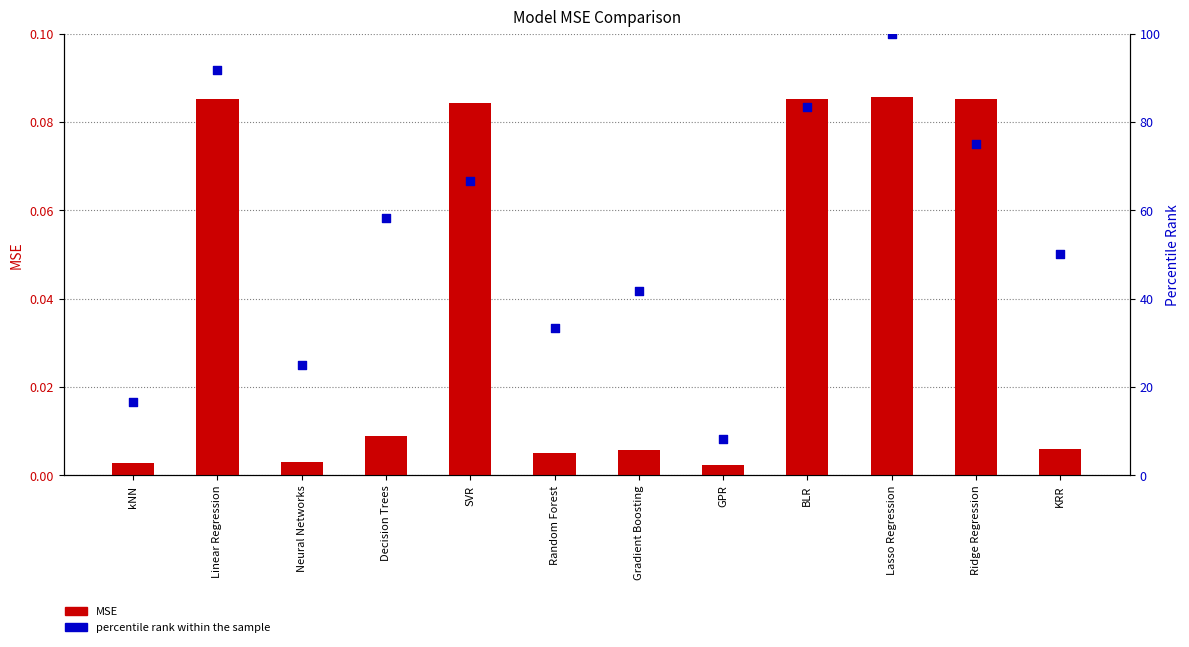

At how many categories does at least one series exceed 23?

10